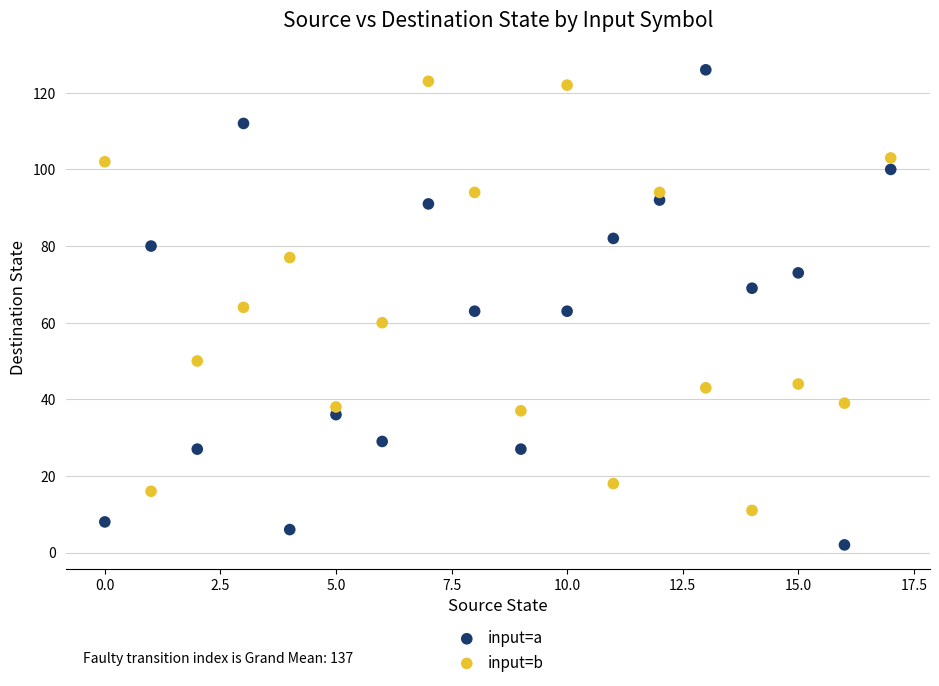

Across all data points, what is the range of Y values (max minus min)?

124